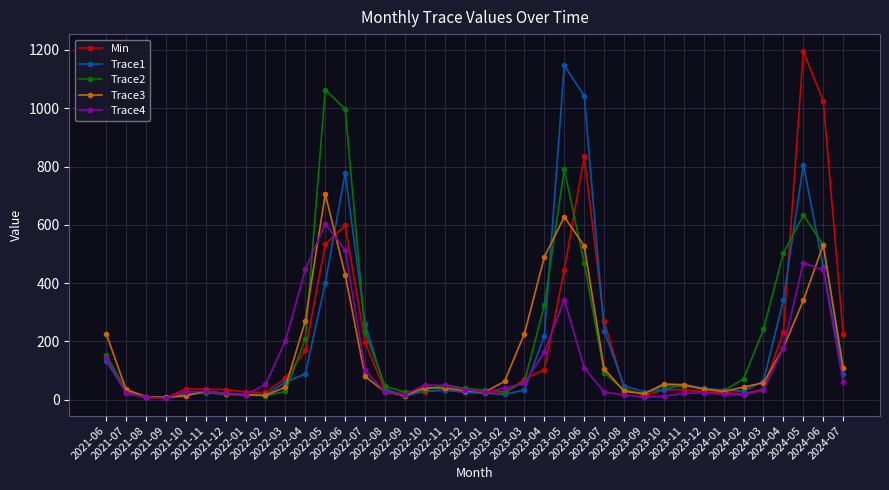

Count the number of data series in this chart.

5